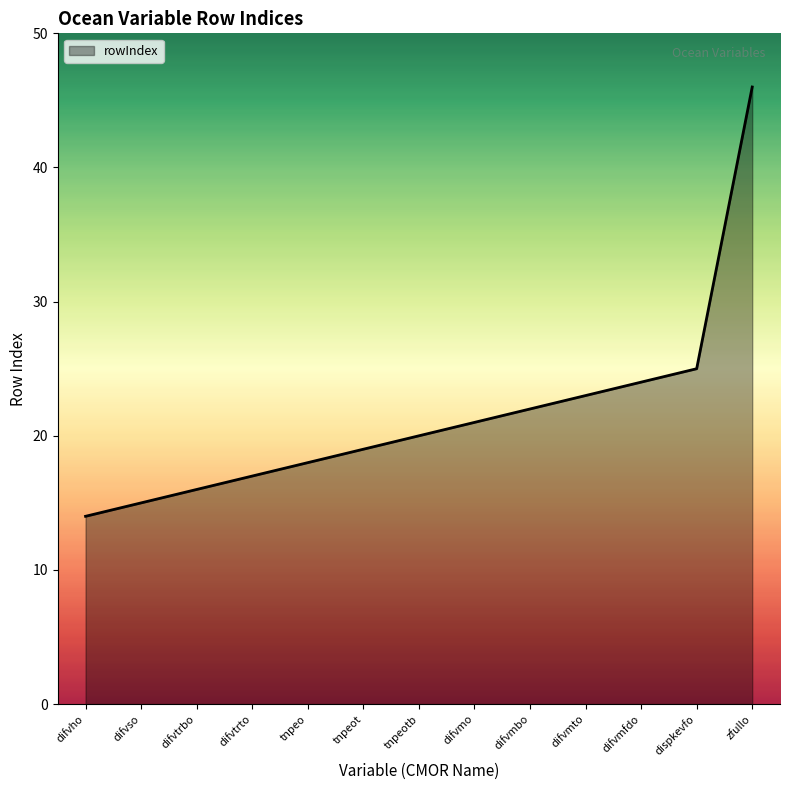

What is the change in value from tnpeo to dispkevfo?

+7